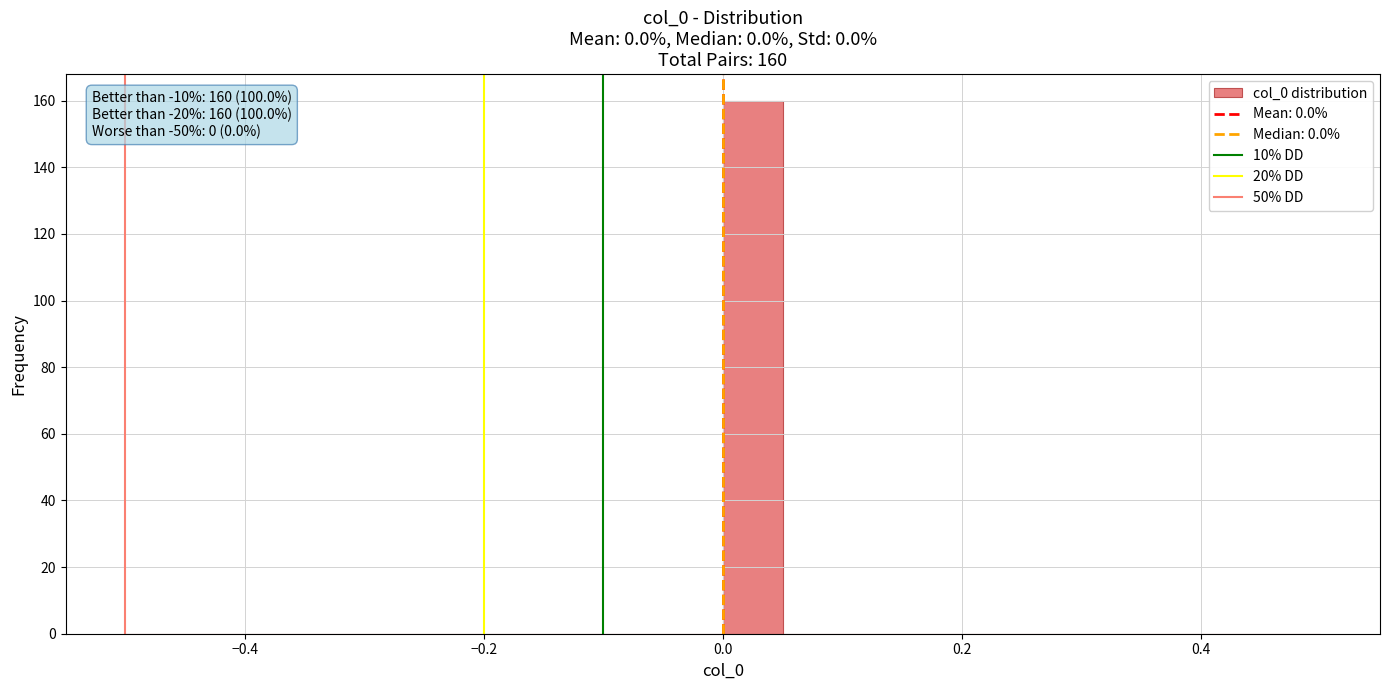

Around what value on the x-axis is the tallest bar? Give the approximate position of its centre, as read against the axis.

0.02